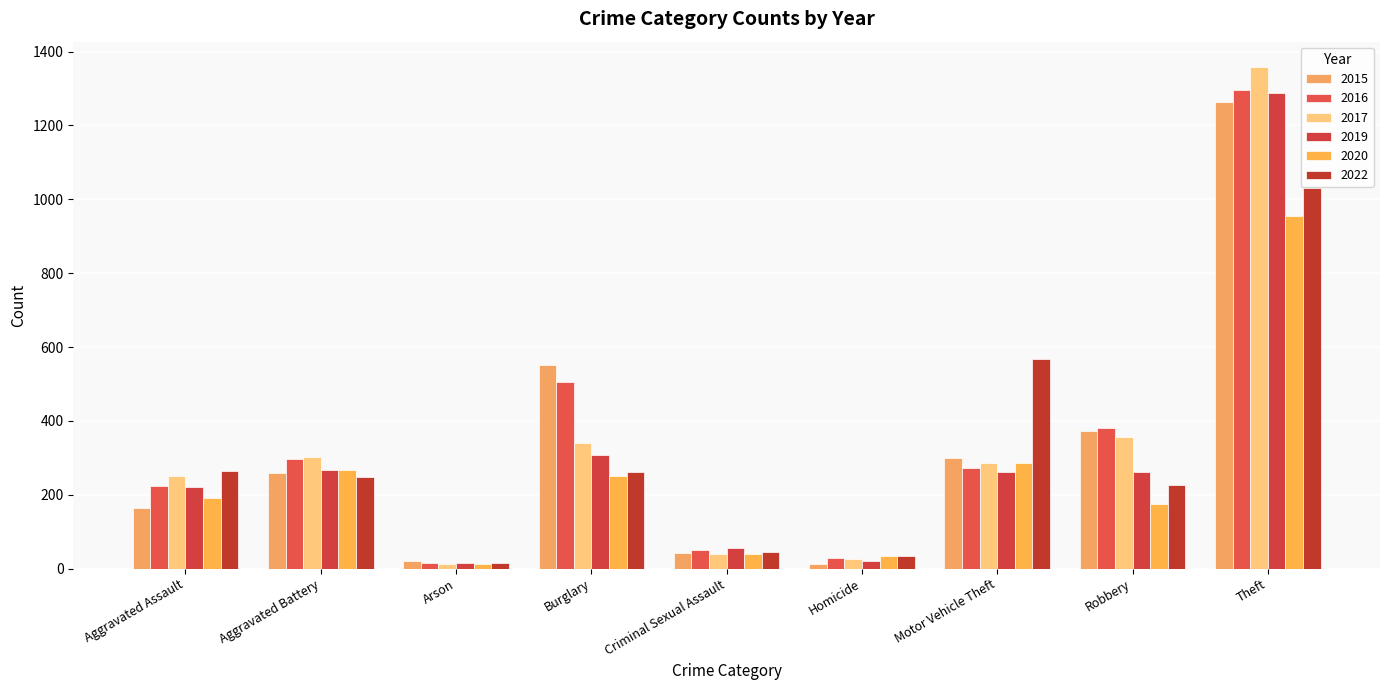

How many categories are shown in the chart?

9